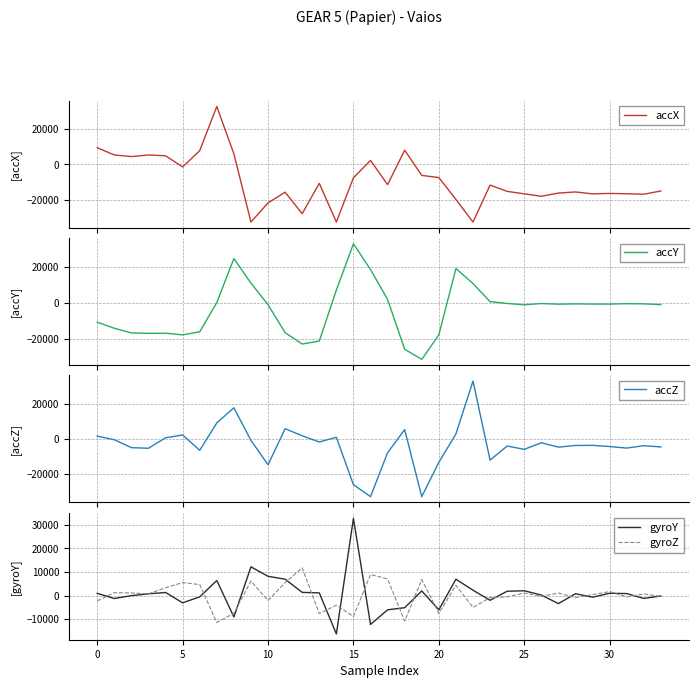

True or false: accY has a value of -784 at 27.

True